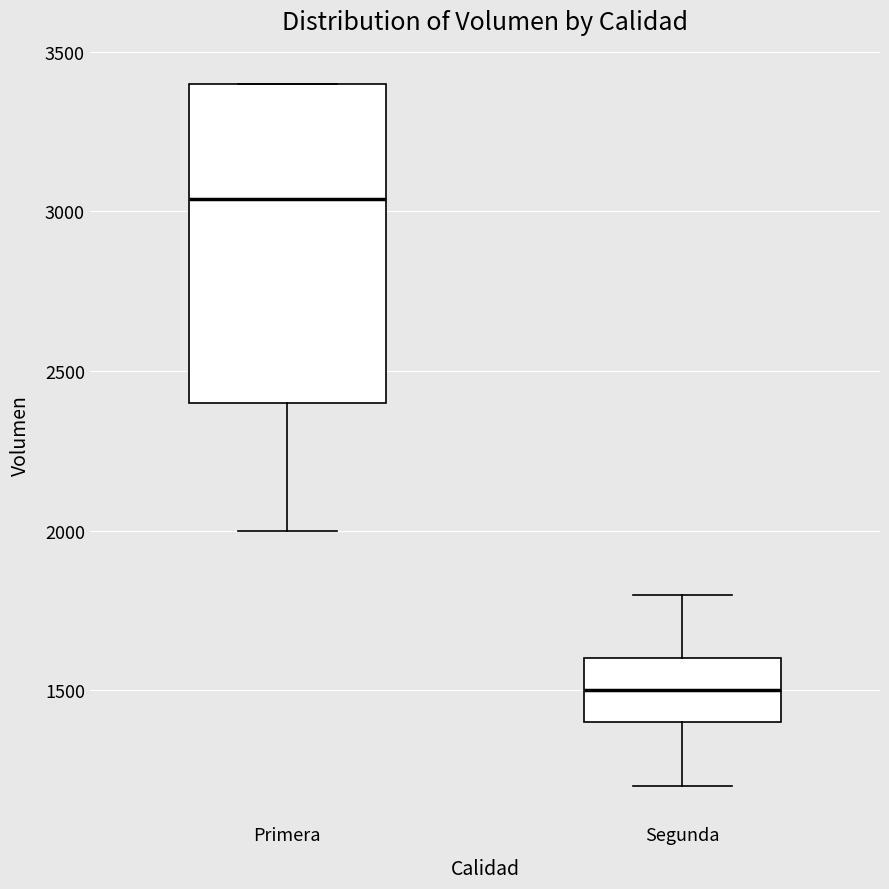

Which box's median line is the highest?

Primera